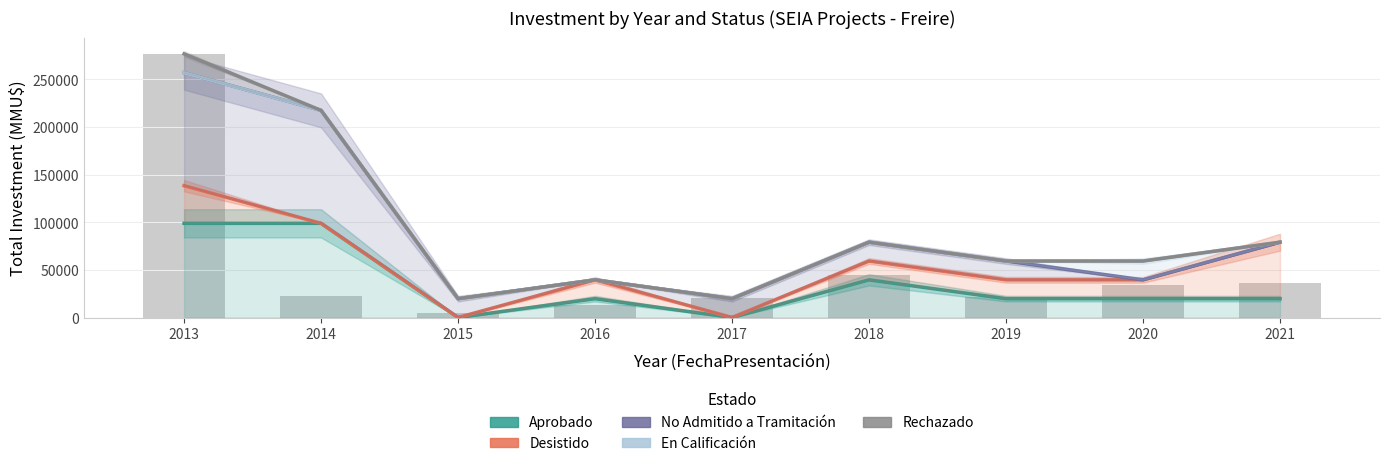

True or false: En Calificación has a value of 19765.4 at 2017.

True